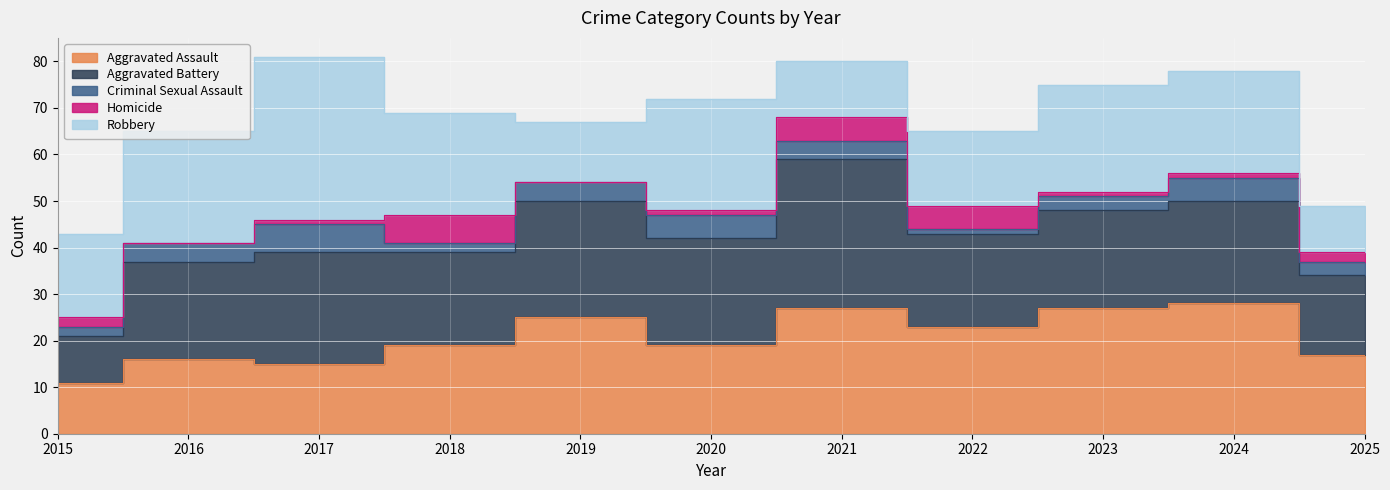

What are all the series names shown in the legend?

Aggravated Assault, Aggravated Battery, Criminal Sexual Assault, Homicide, Robbery